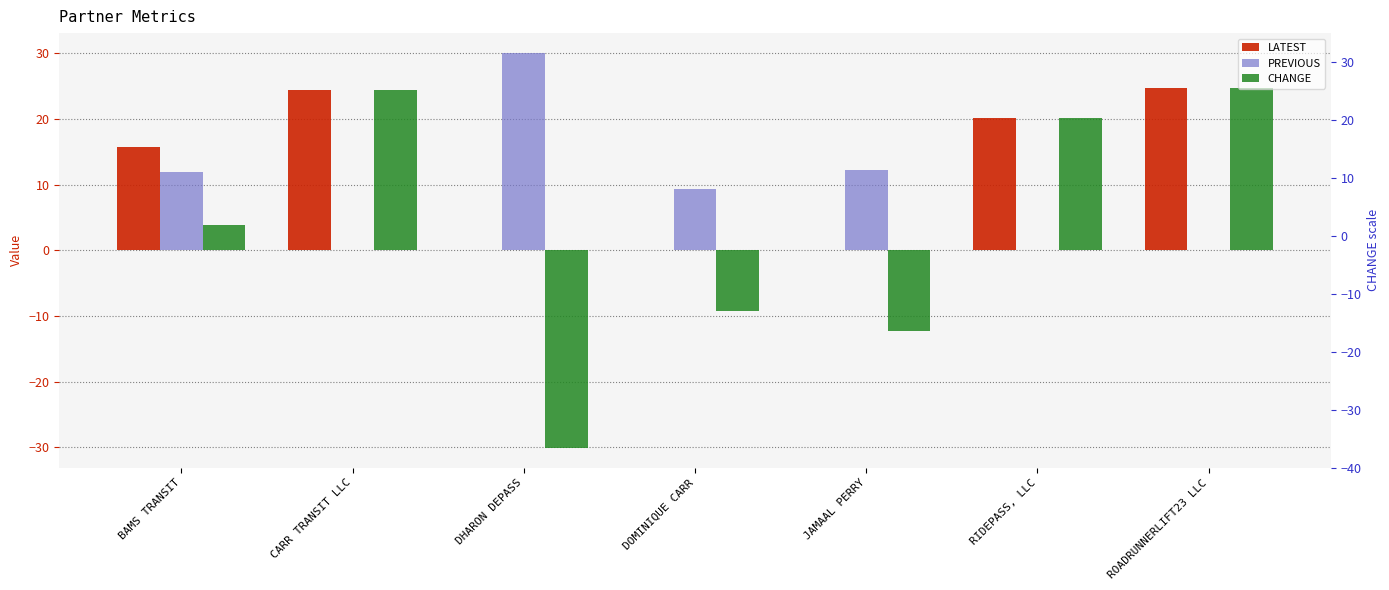

The value of PREVIOUS at JAMAAL PERRY is 4.6. True or false?

False